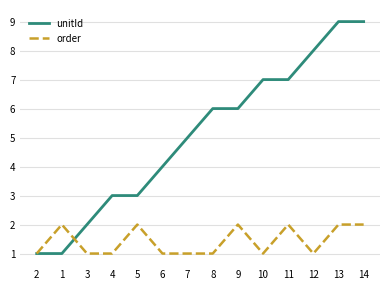

Which series has the largest total across all categories?

unitId